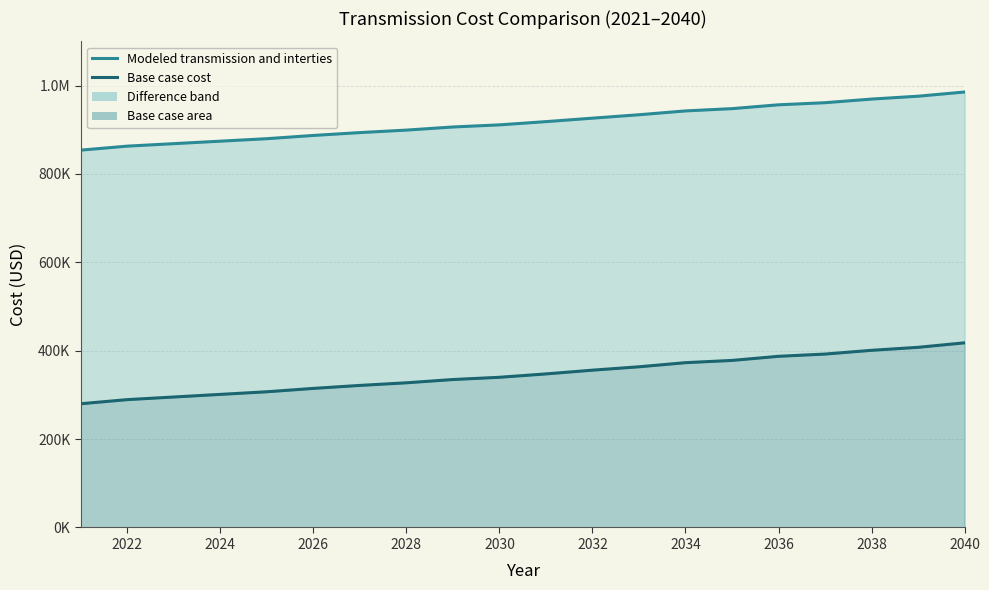

True or false: Base case cost has more than 2 interior local peaks.

False